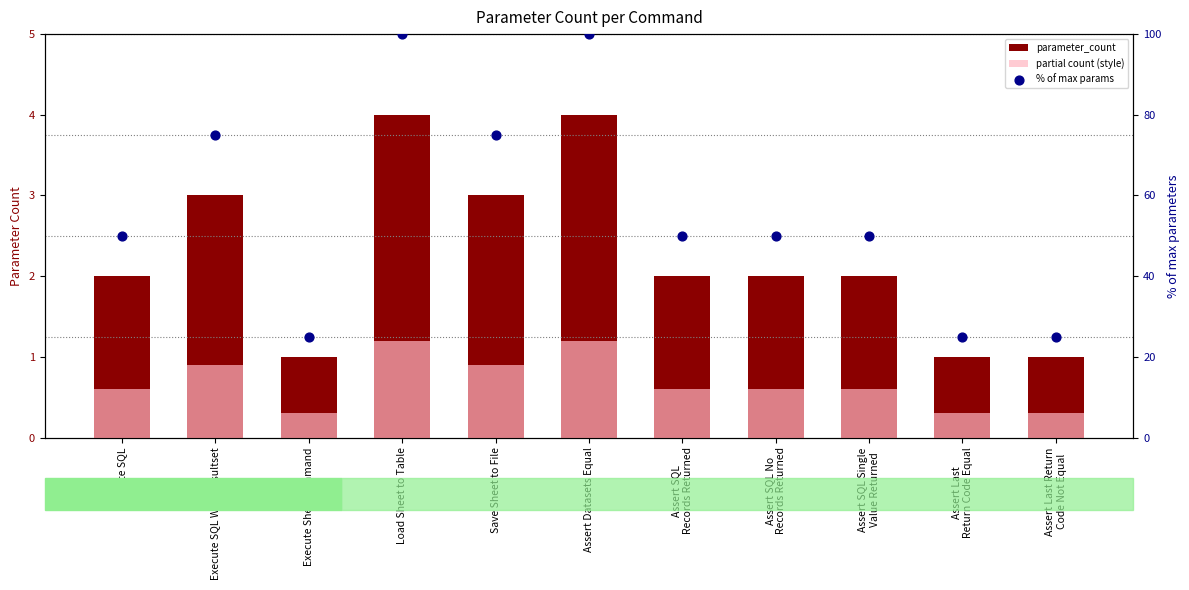

What is the total value across all series at Assert Last Return
Code Not Equal?

26.3